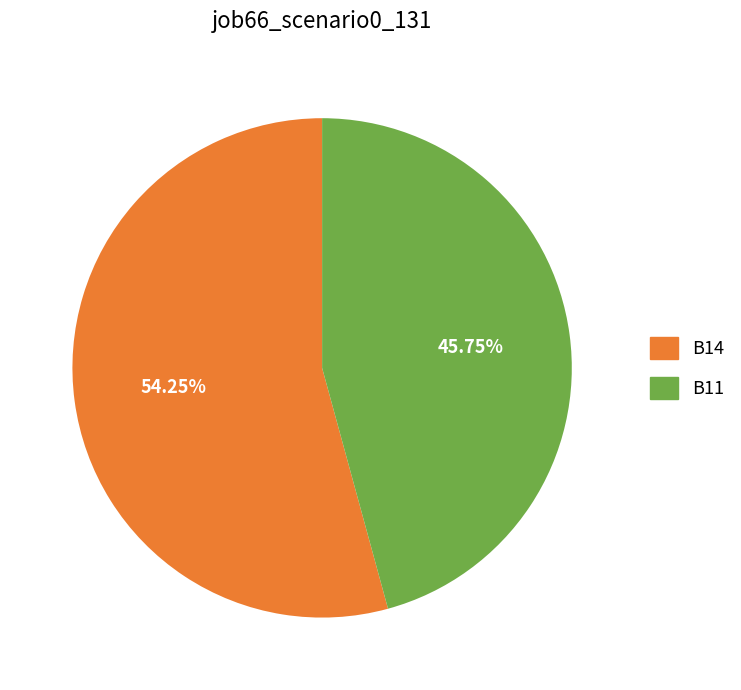

Does any single category account for the majority?

Yes